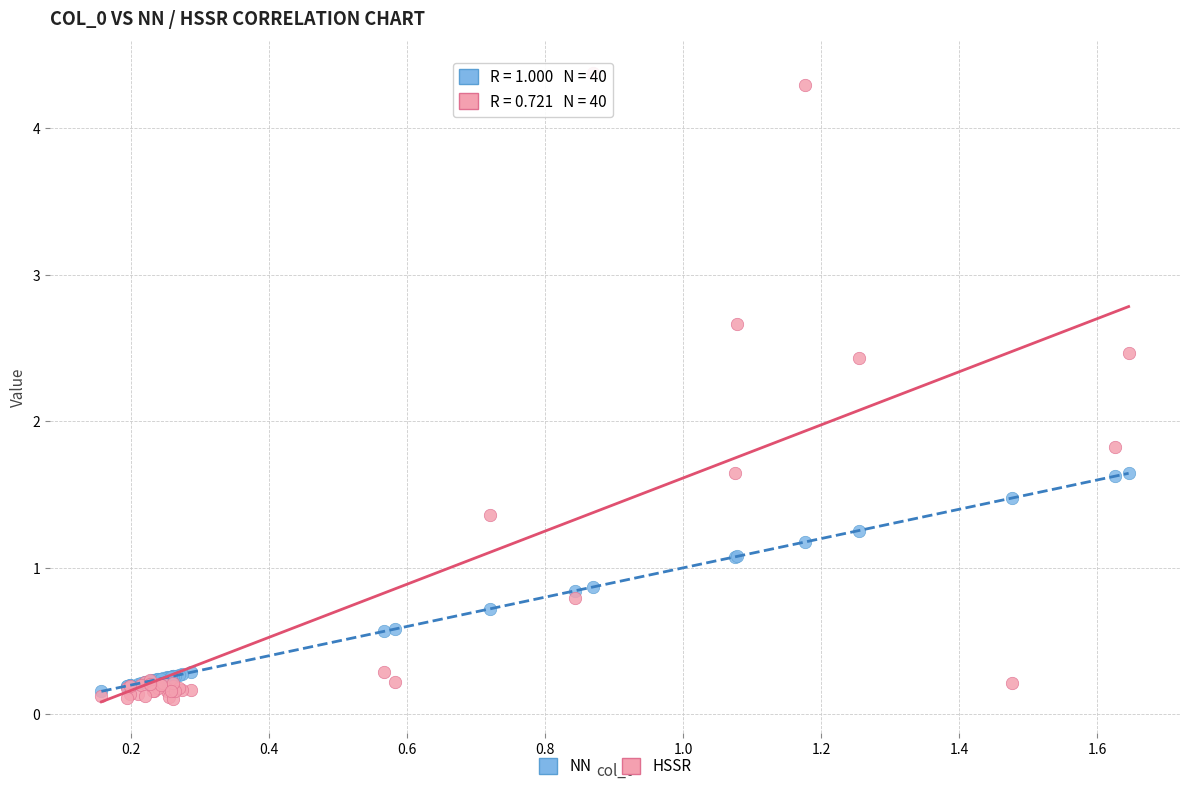

Which series has the largest Y range (max minus min)?

HSSR